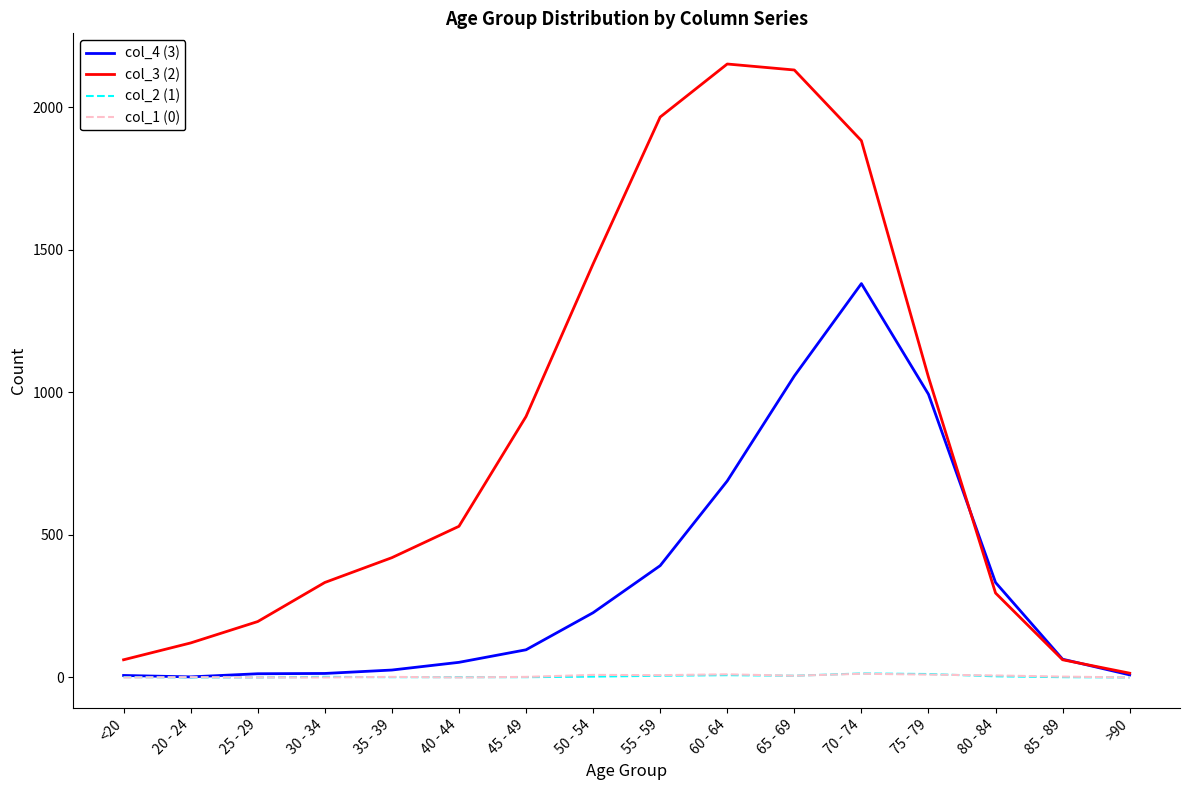

Which series has the largest range (max minus min)?

col_3 (2)